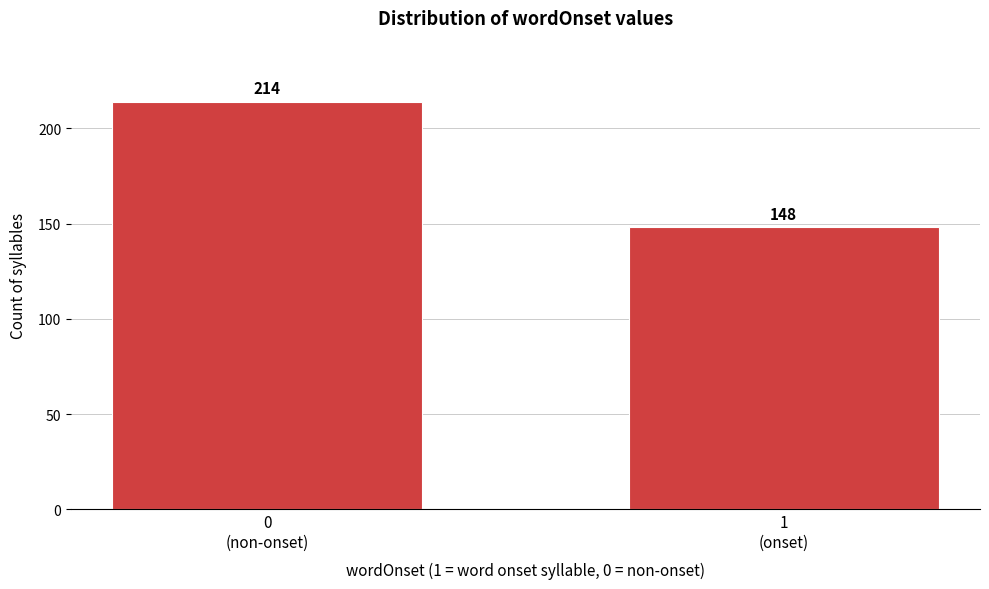

Reading left to right, transcribe all the data shown in this chart.

214	148